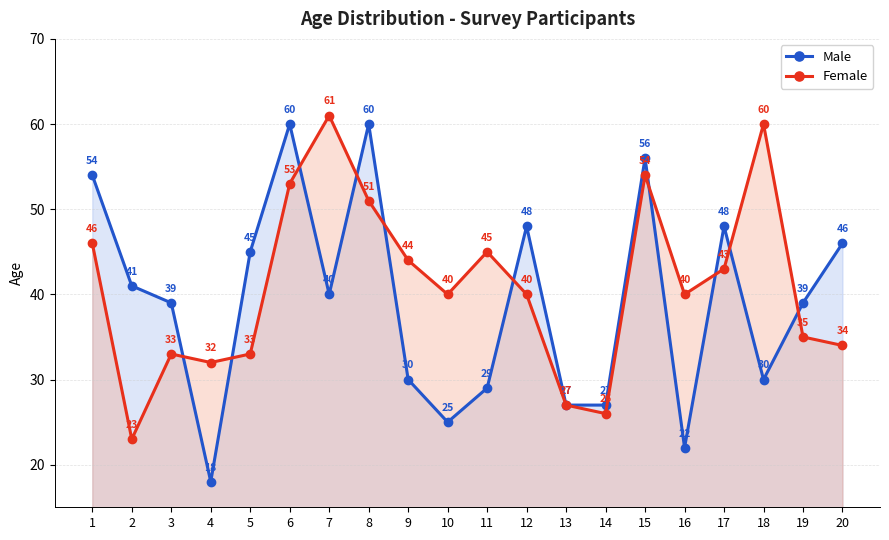

Reading left to right, what are all the values shown in this chart?

Male: 54	41	39	18	45	60	40	60	30	25	29	48	27	27	56	22	48	30	39	46
Female: 46	23	33	32	33	53	61	51	44	40	45	40	27	26	54	40	43	60	35	34